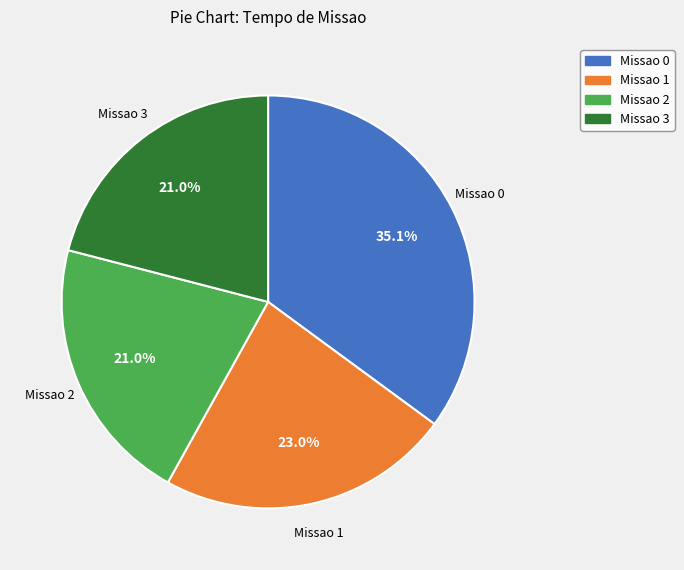

Between Missao 1 and Missao 3, which is larger?

Missao 1